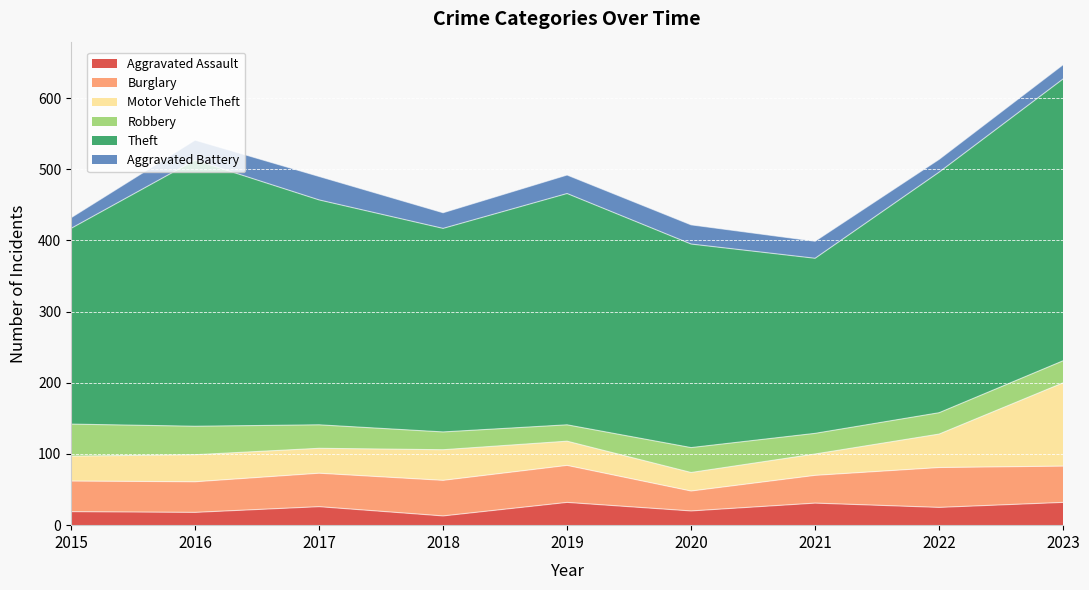

What is the difference between the highest and lowest values at 2015?

260